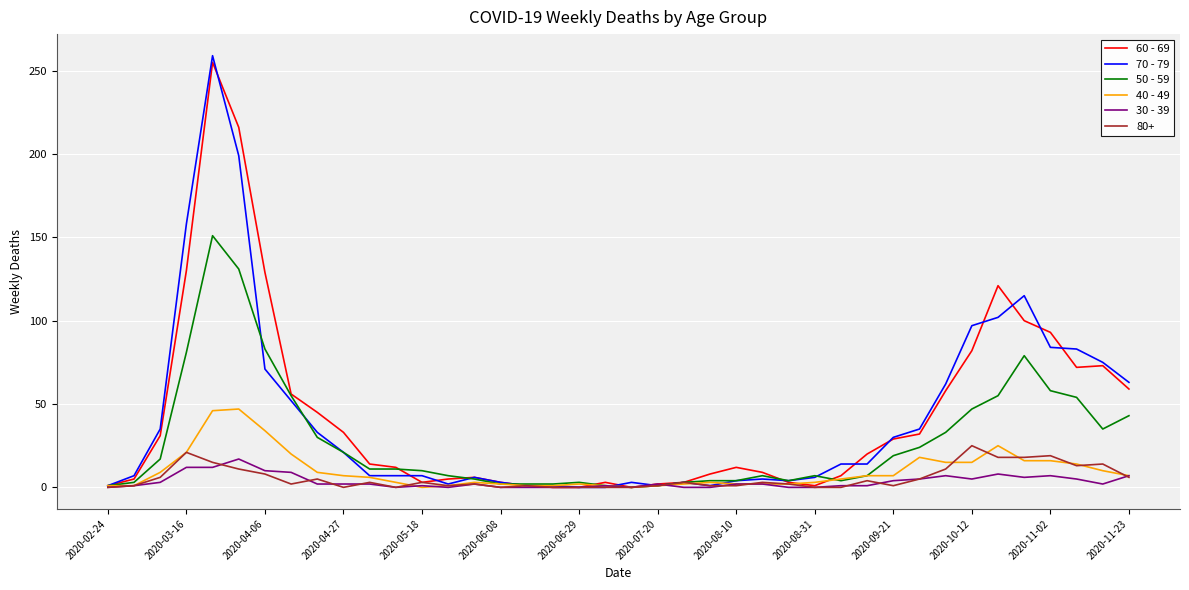

What is the maximum value shown in the chart?

259